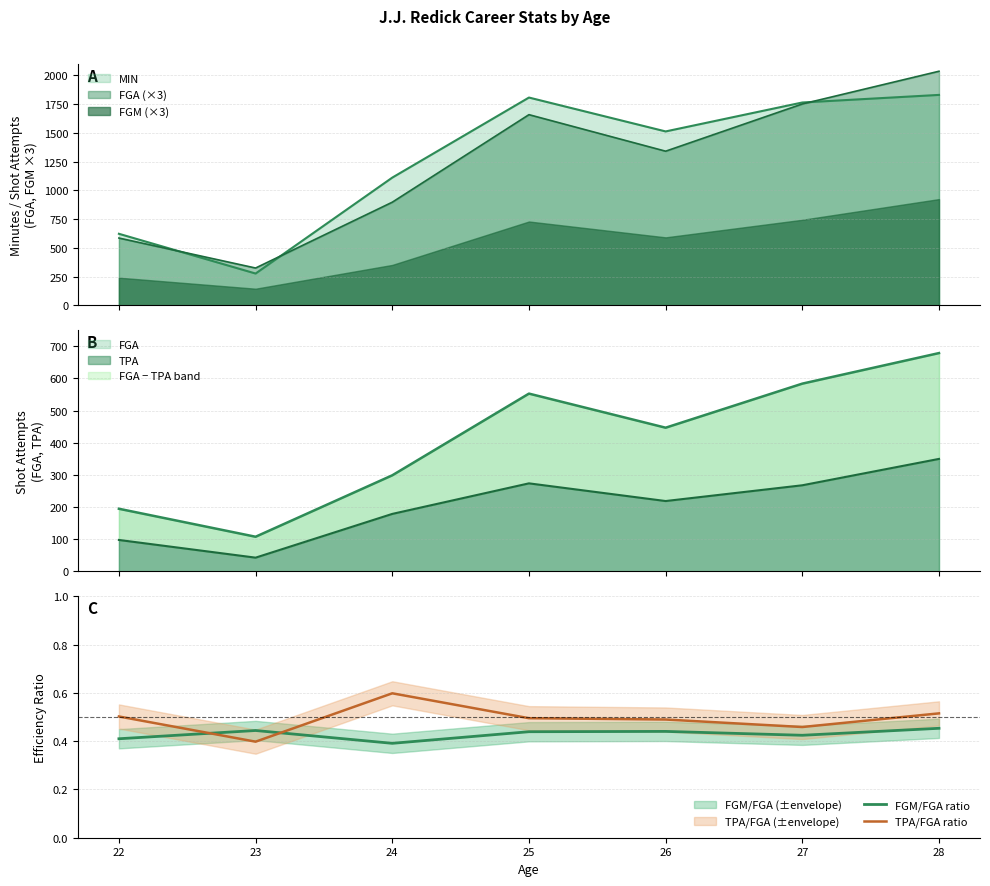

Which category has the lowest value in the TPA/FGA ratio series?

23